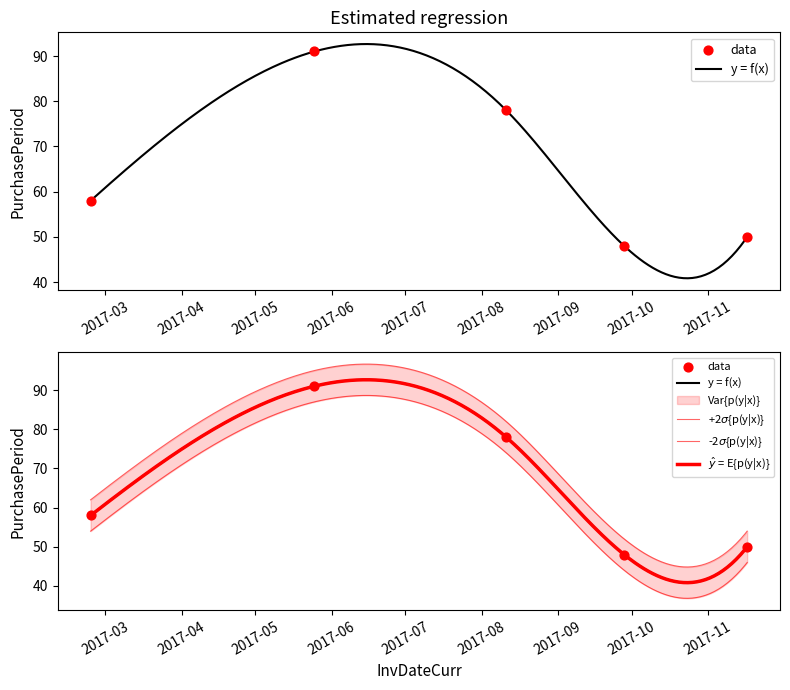

What is the ratio of the value at 2017-09-28 to the value at 2017-08-11?

0.6